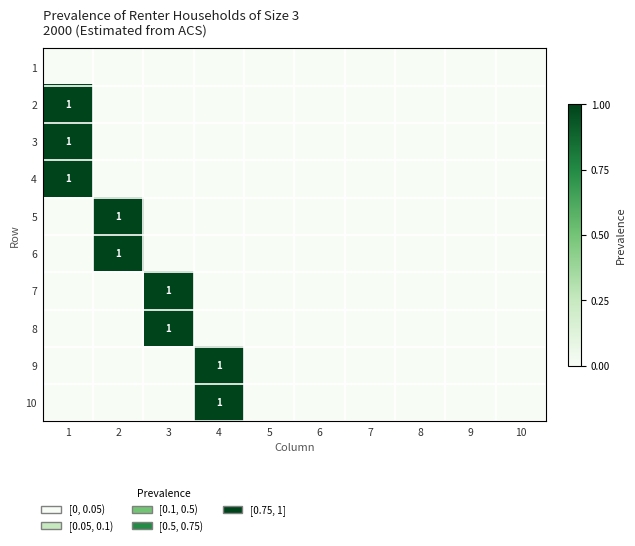

The 10 series shows 1 at 4. True or false?

True